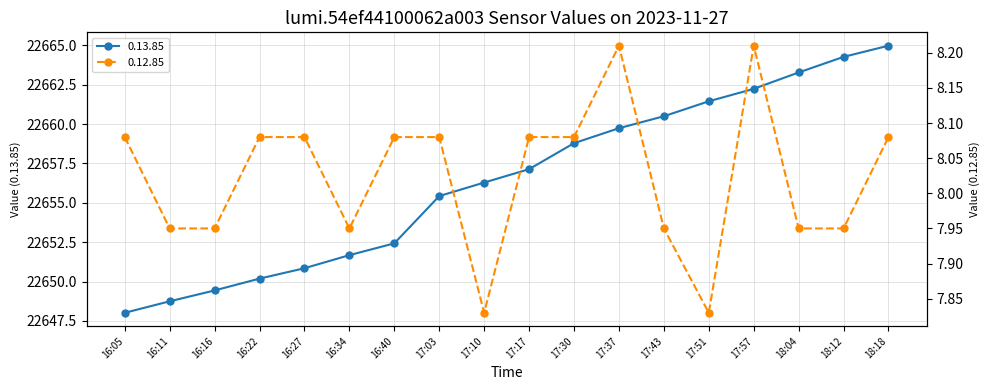

Which has a higher value, 17:37 or 16:11?

17:37